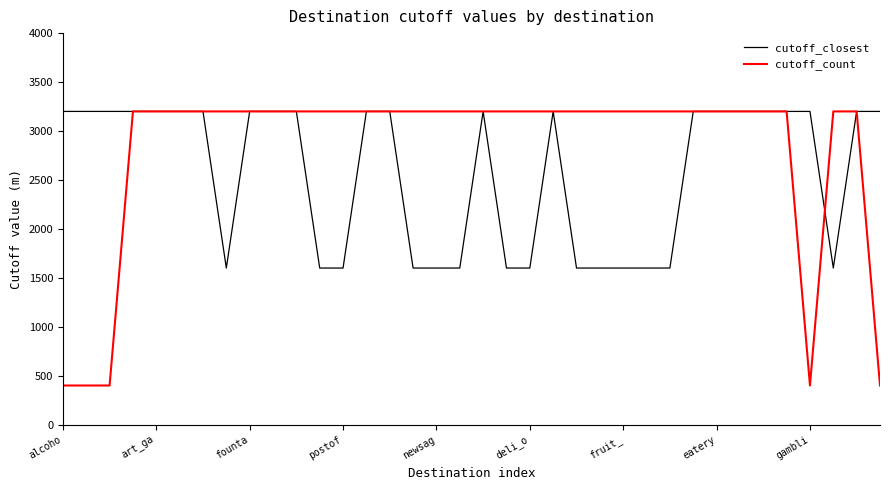

Which series has the largest total across all categories?

cutoff_count